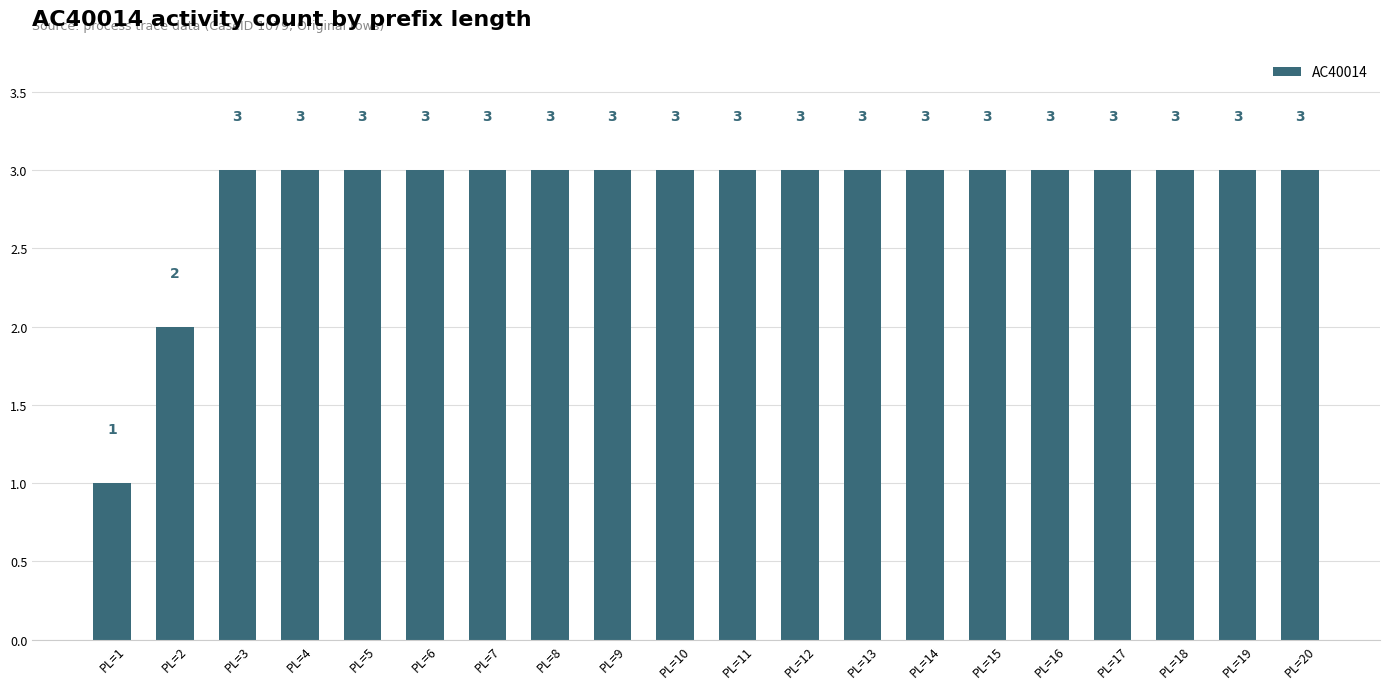

Reading right to left, what are all the values shown in this chart?

3	3	3	3	3	3	3	3	3	3	3	3	3	3	3	3	3	3	2	1